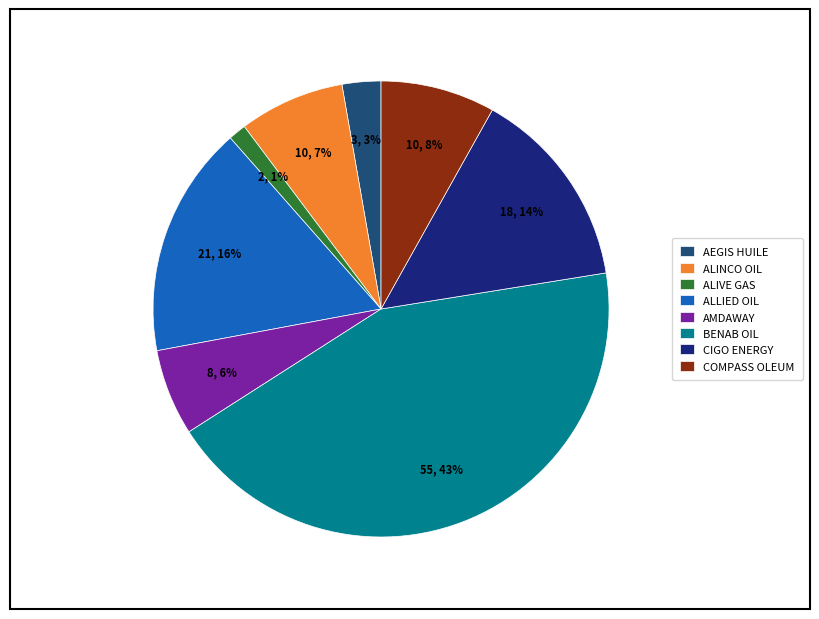

To the nearest percent, what portion does ALINCO OIL represent?

7%